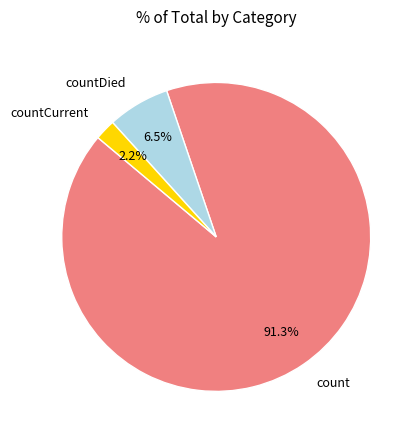

To the nearest percent, what is the difference between the largest and smallest slice percentages?

89%